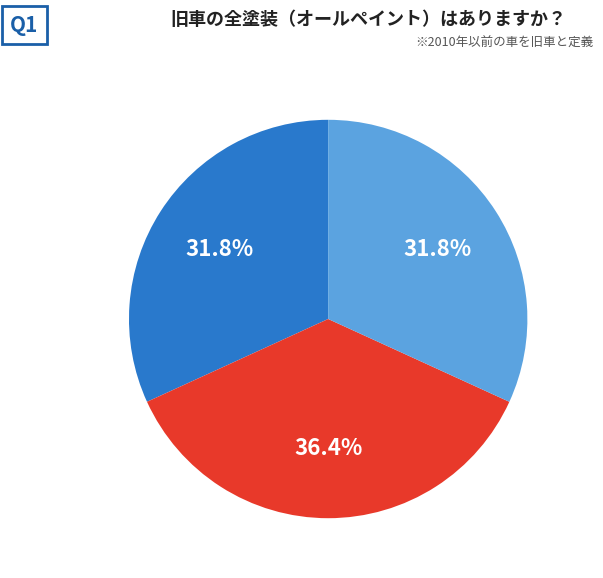

Is there a majority slice in this chart?

No